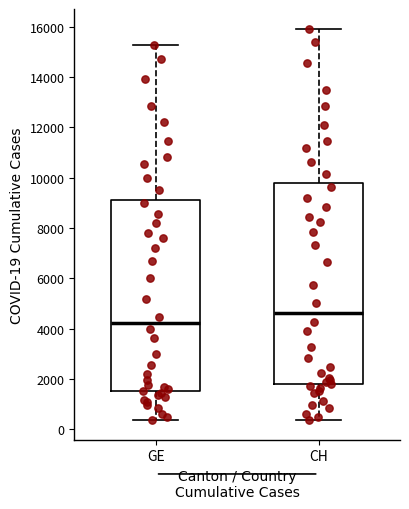

Comparing the boxes themselves (not the whiskers), which one is the tallest?

CH